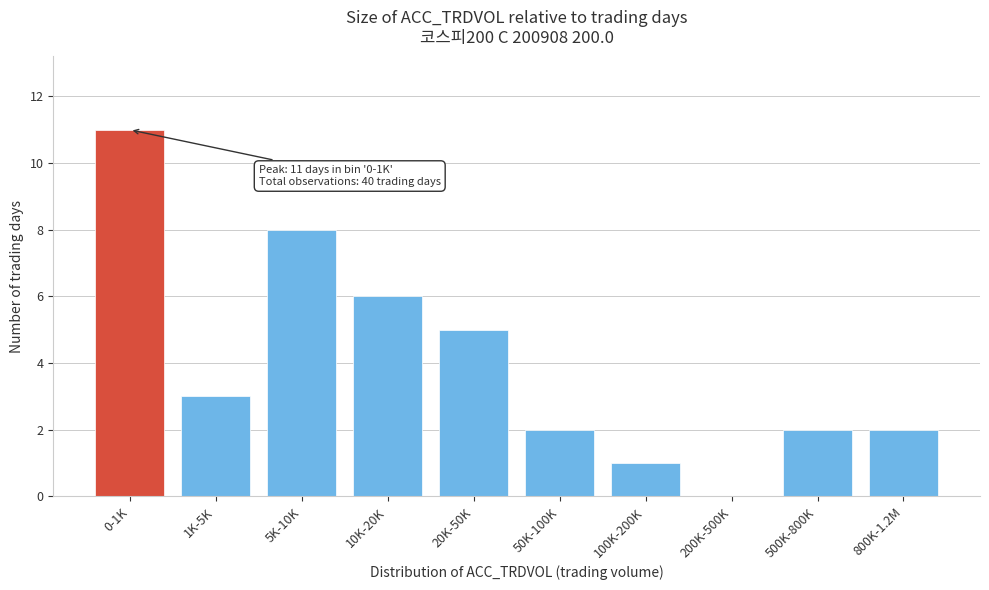

Reading right to left, list all the values displayed in this chart.

800K-1.2M=2	500K-800K=2	200K-500K=0	100K-200K=1	50K-100K=2	20K-50K=5	10K-20K=6	5K-10K=8	1K-5K=3	0-1K=11